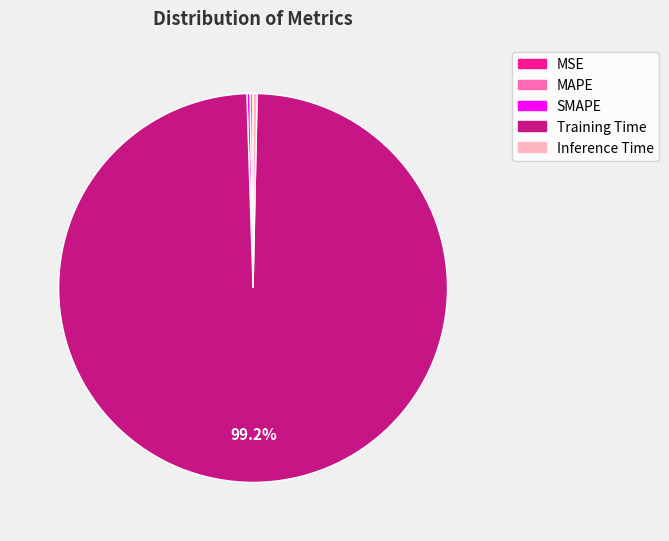

Which slice is the largest?

Training Time